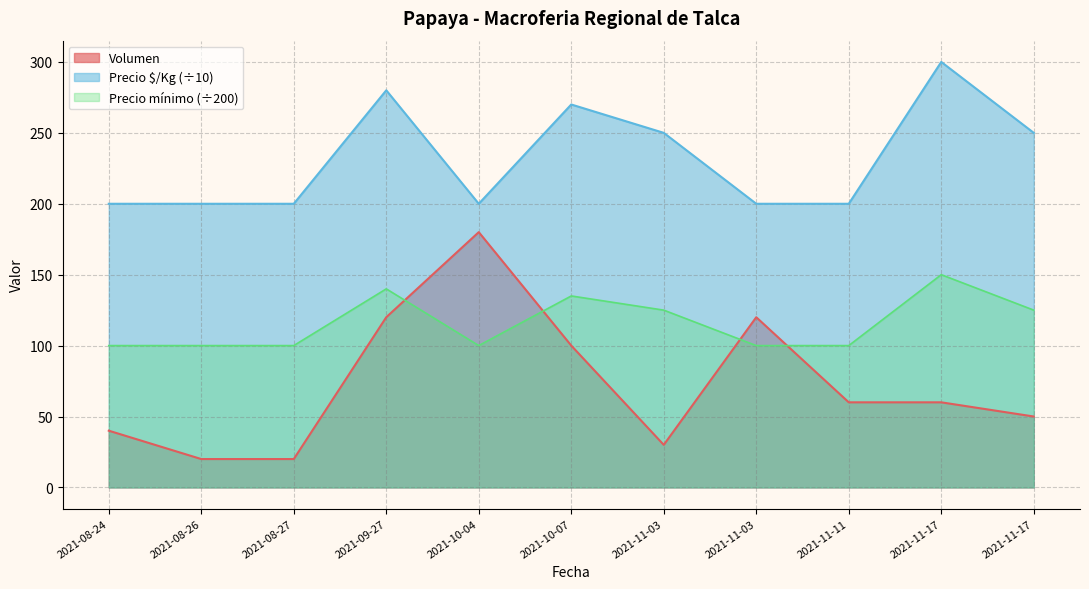

True or false: Volumen and Precio mínimo cross at least once.

False